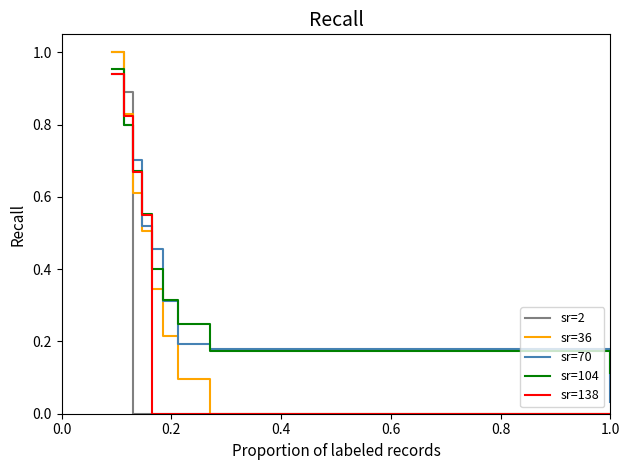

At how many categories does at least one series exceed 0?

9